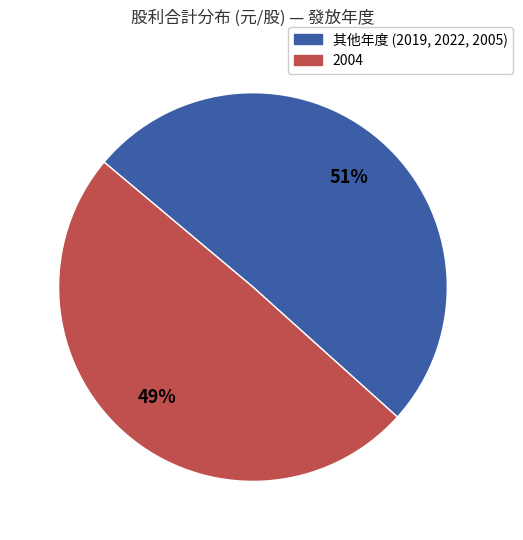

Is there a majority slice in this chart?

Yes